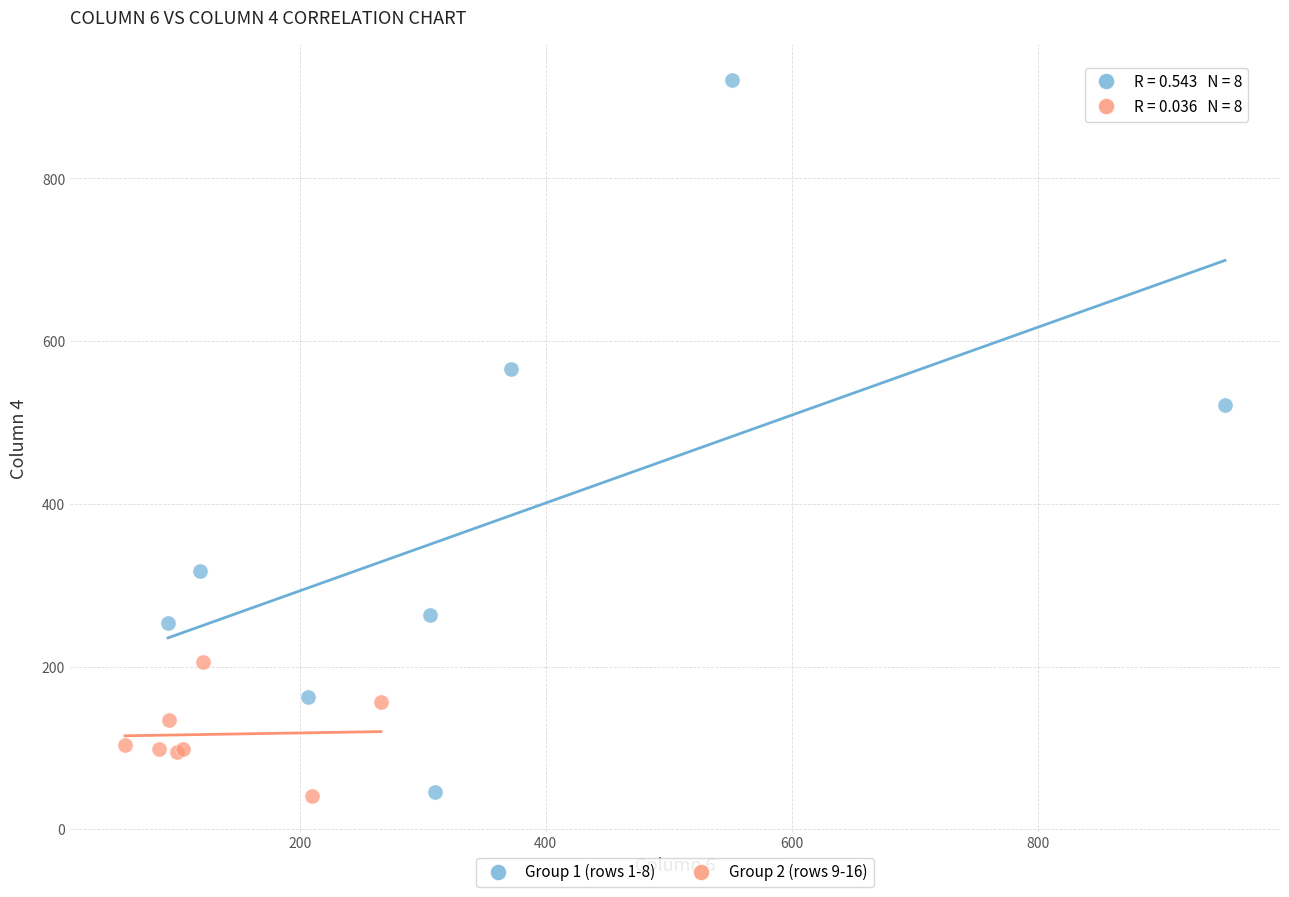

Which series contains the highest Y value?

Group 1 (rows 1-8)